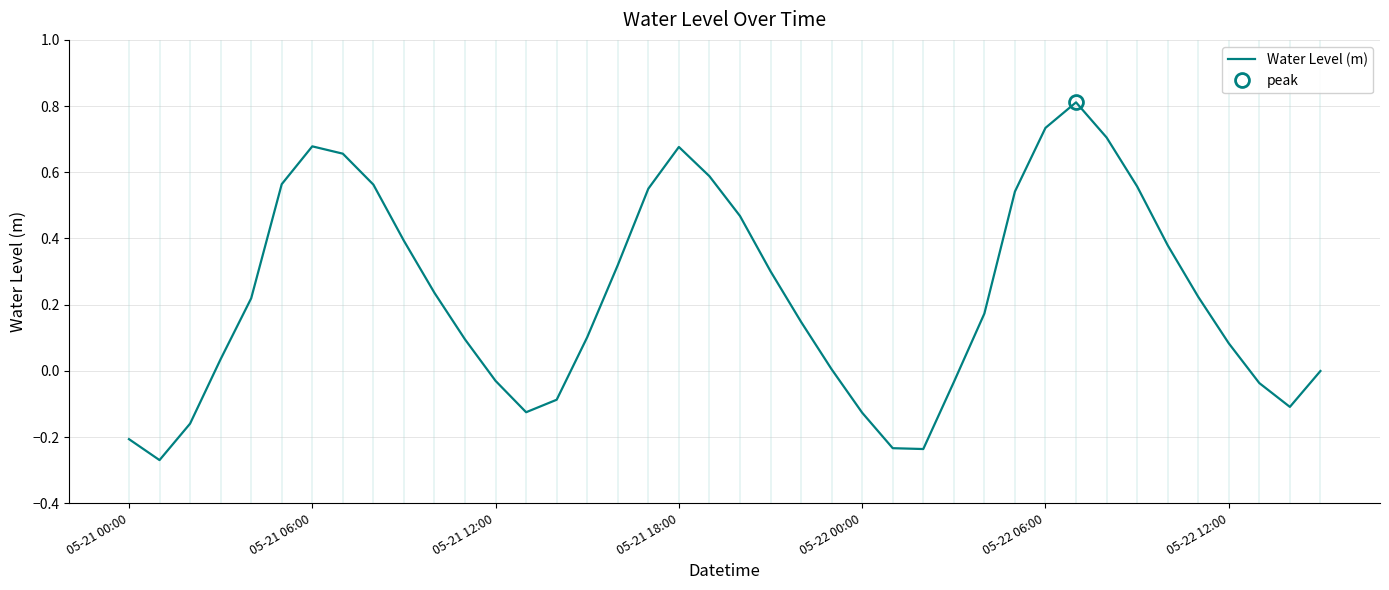

What is the sum of the values at 23 and 28?

0.2